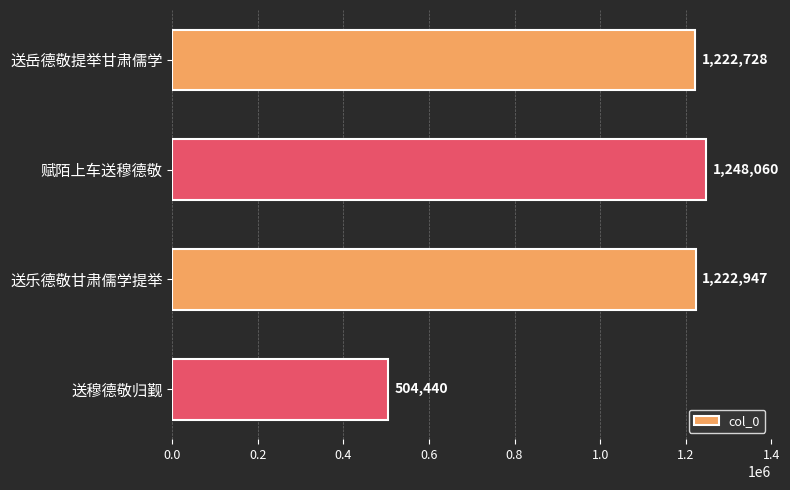

What is the ratio of the value at 送岳德敬提举甘肃儒学 to the value at 赋陌上车送穆德敬?

1.0